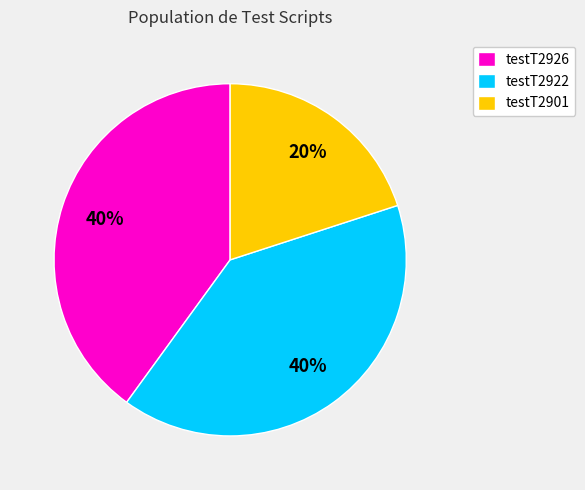

Which has a higher value, testT2901 or testT2922?

testT2922